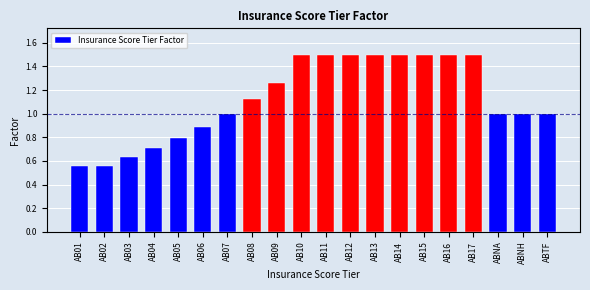

What is the difference between the maximum and minimum values?

0.9